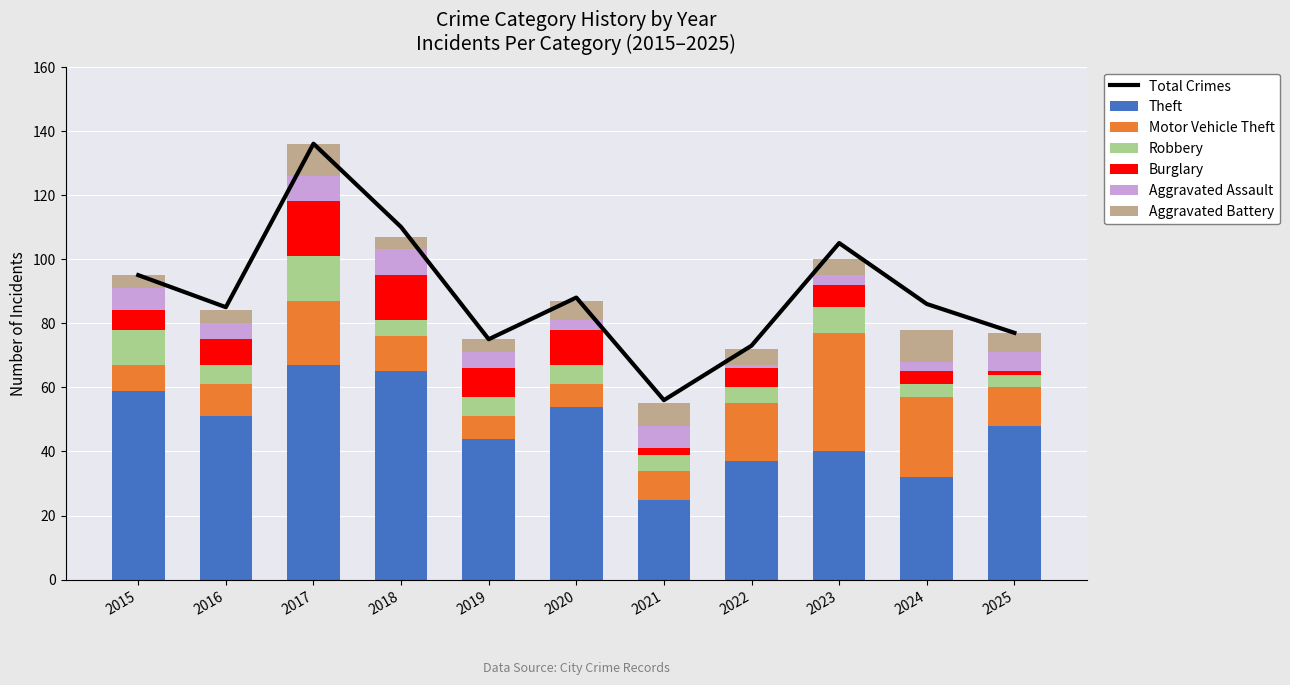

Which series has the largest total across all categories?

Theft